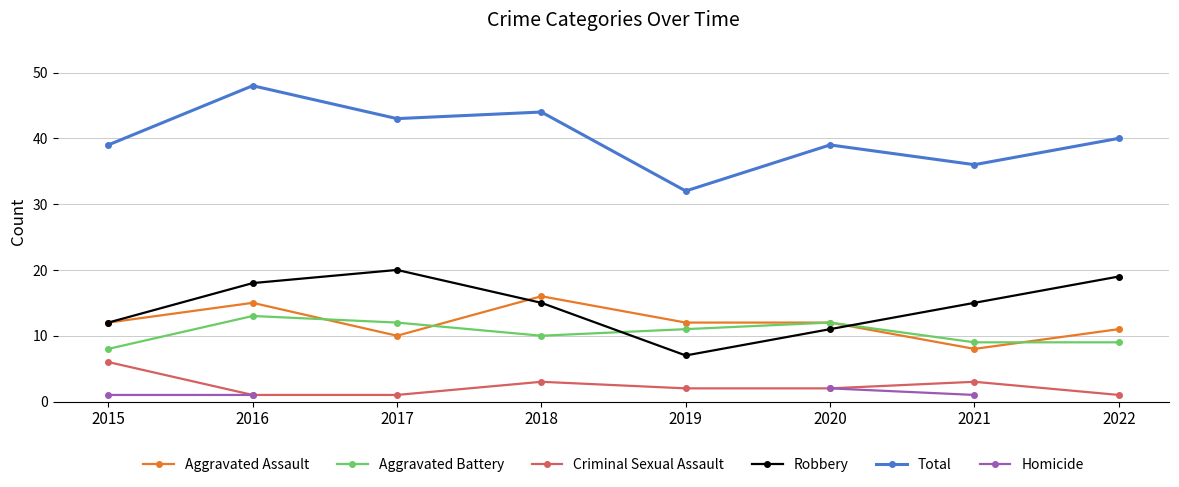

What is the difference between the Criminal Sexual Assault values at 2021 and 2022?

2